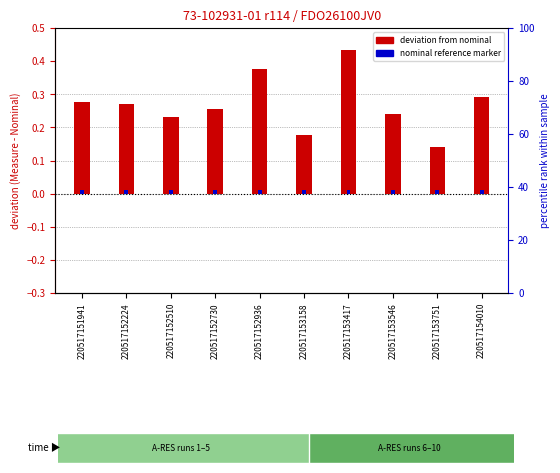

Which series has the largest total across all categories?

deviation from nominal